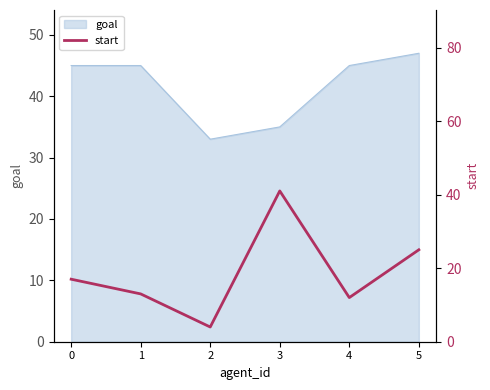

Reading right to left, extract all data points from this chart.

5=25	4=12	3=41	2=4	1=13	0=17